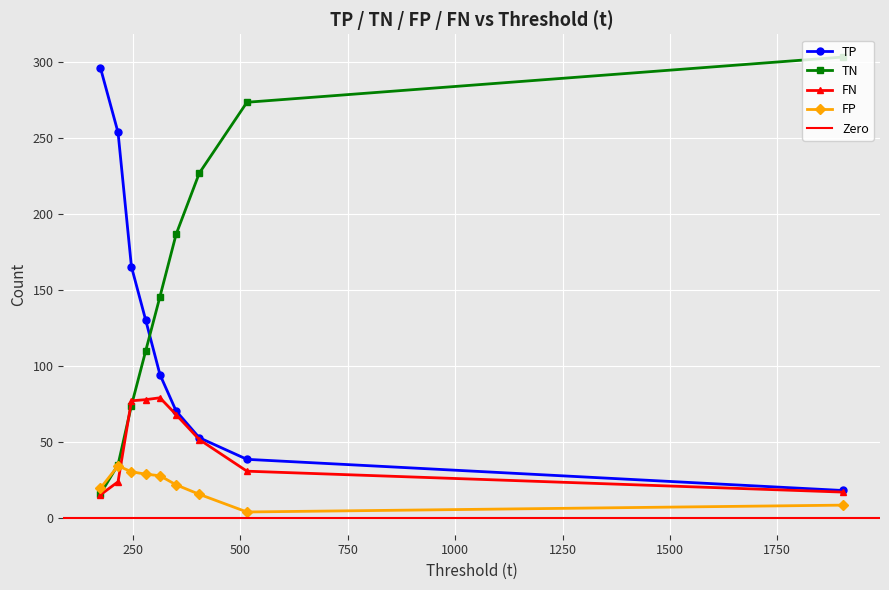

True or false: FP and TP cross at least once.

False